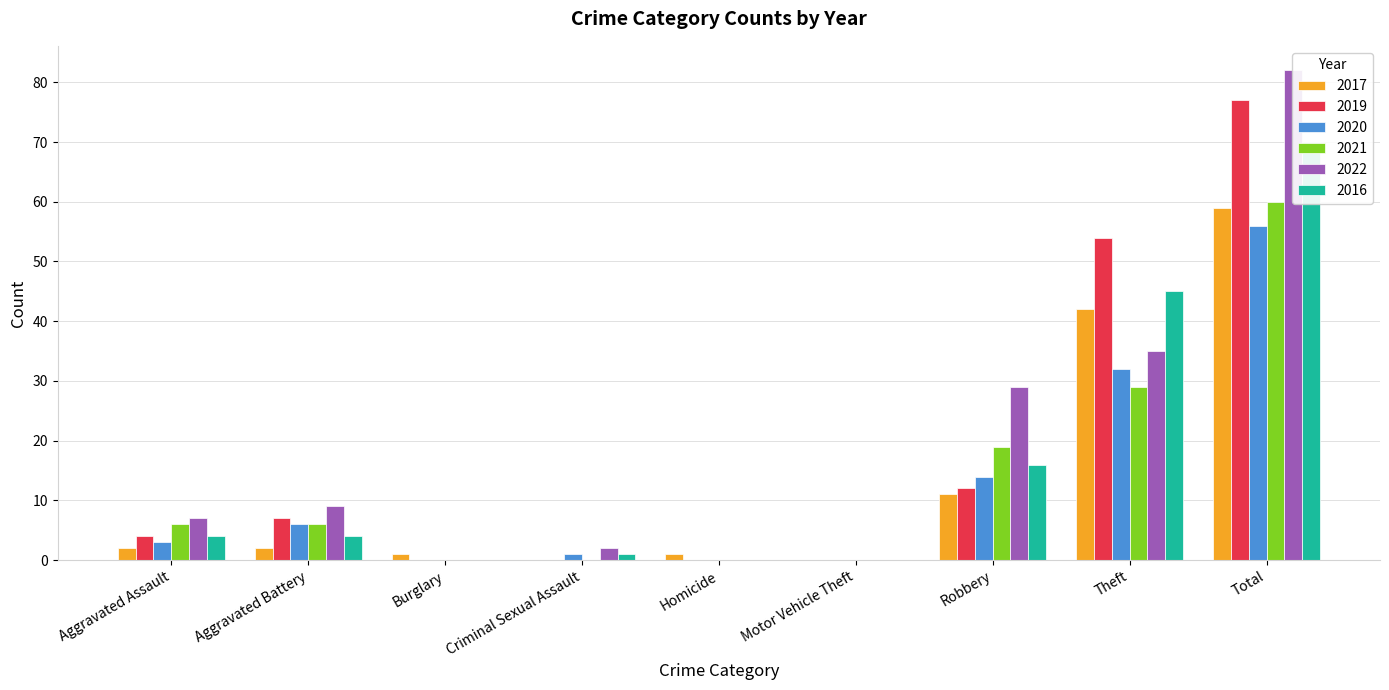

Rank the series at Robbery from highest to lowest value.

2022, 2021, 2016, 2020, 2019, 2017